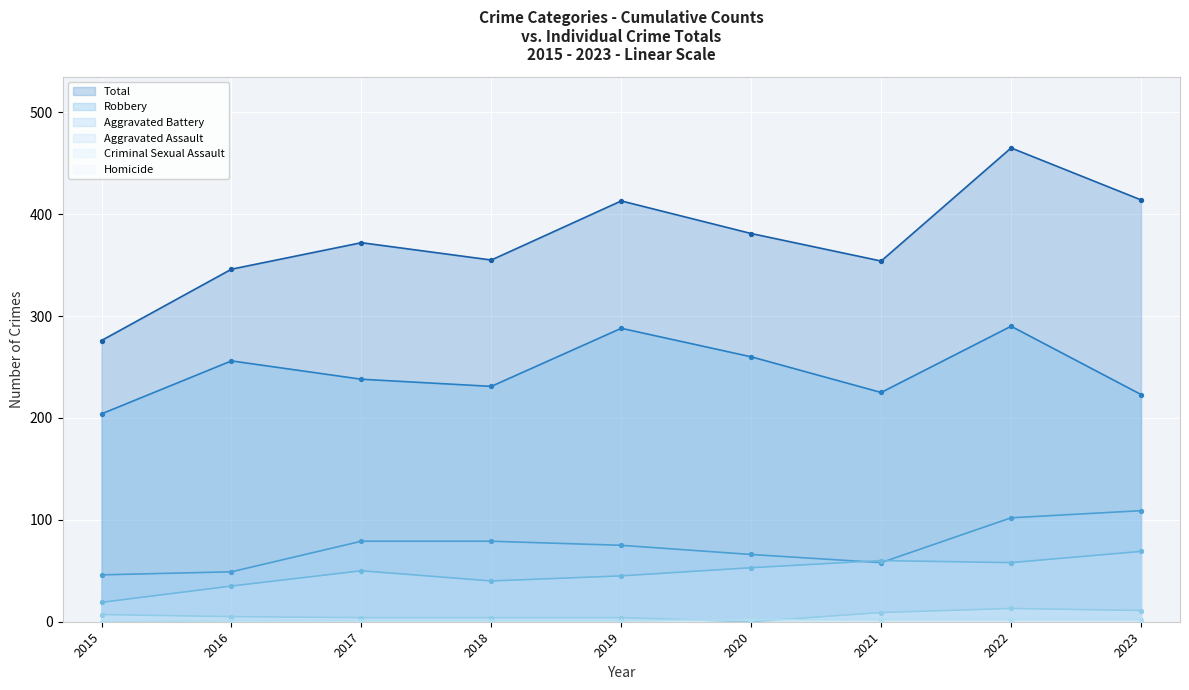

Which series reaches the minimum Y coordinate?

Criminal Sexual Assault